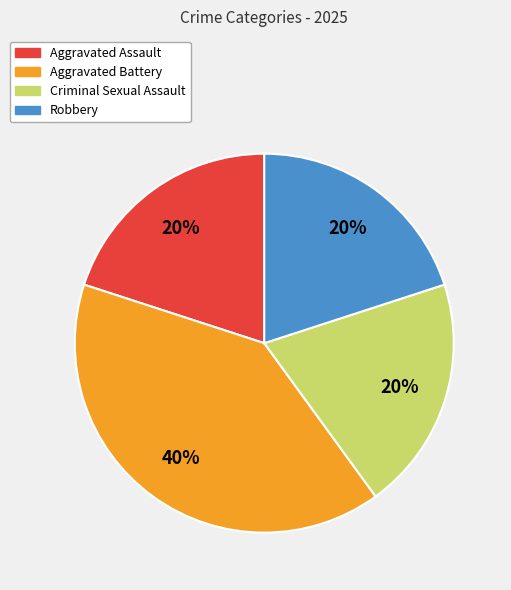

Count the number of slices in the pie.

4